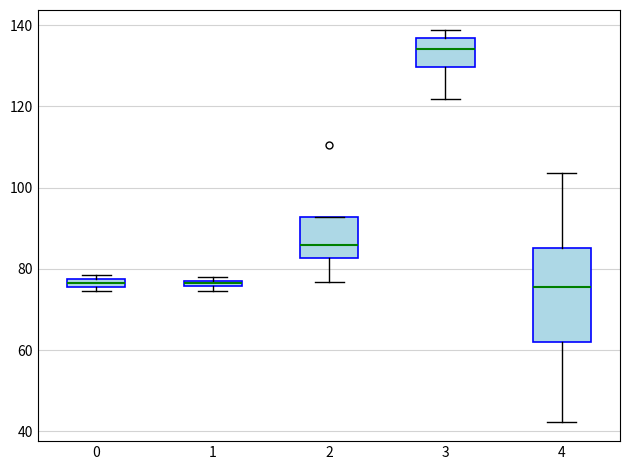

Which box is the tallest, from its lower edge to its upper edge?

4